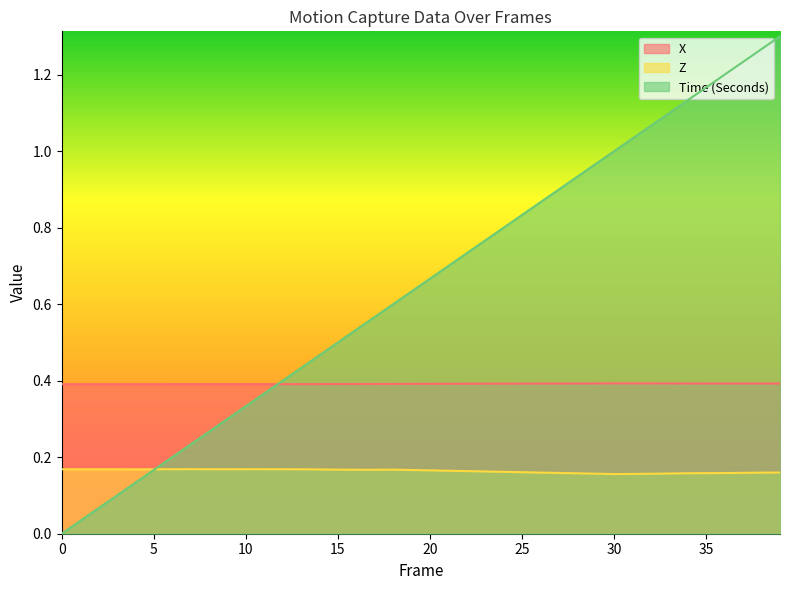

The value of Z at 30 is 0.2. True or false?

False